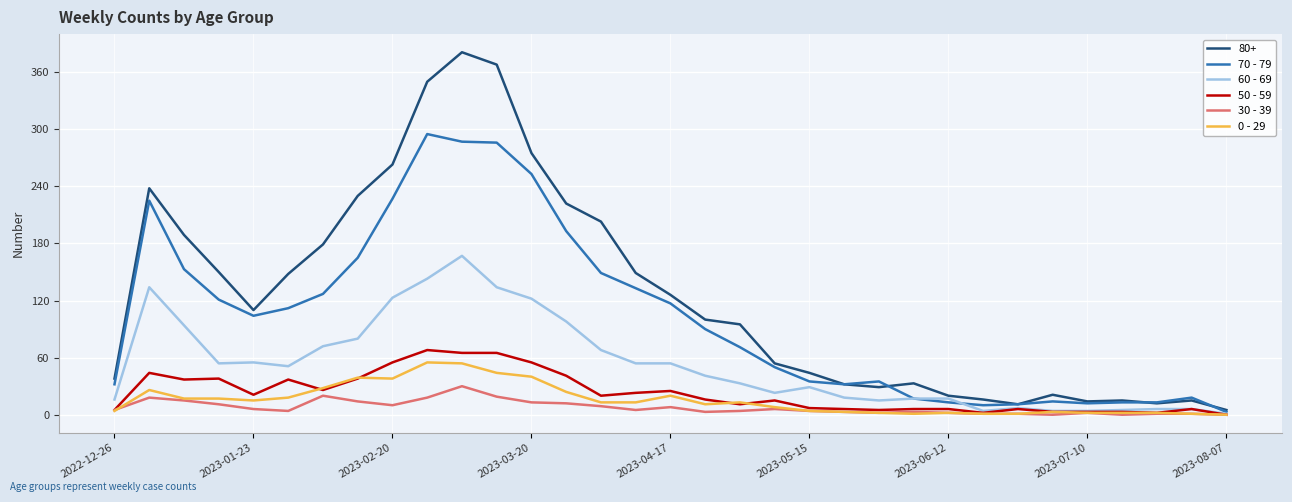

Which series has the widest spread of values?

80+